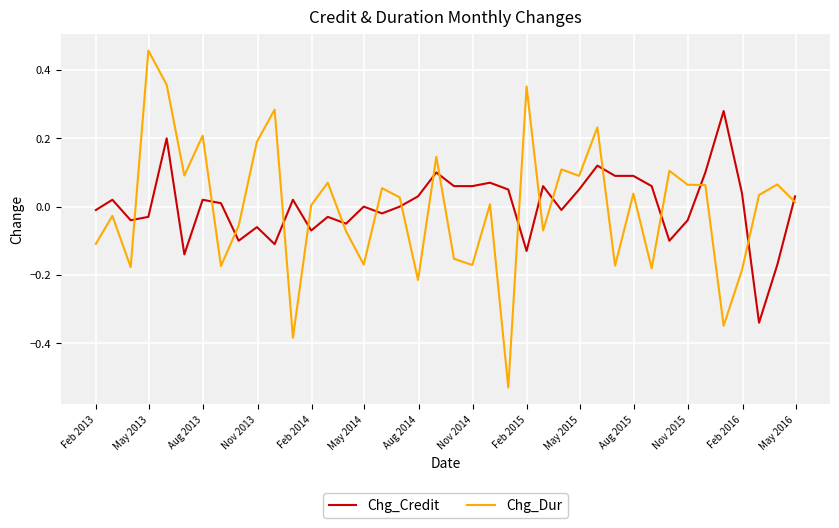

What is the difference between the maximum and minimum values in the Chg_Credit series?

0.6